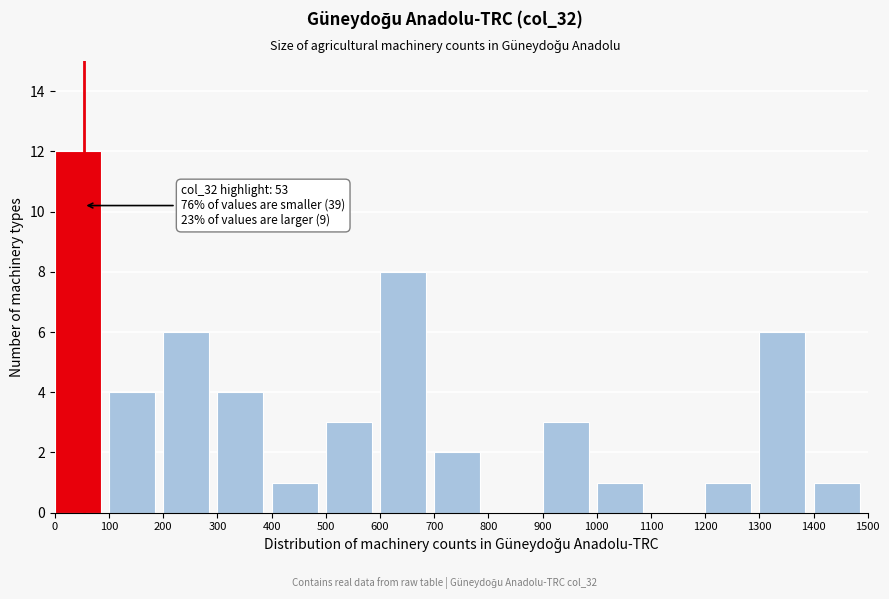

Which range on the x-axis has the tallest bar?

0 to 100